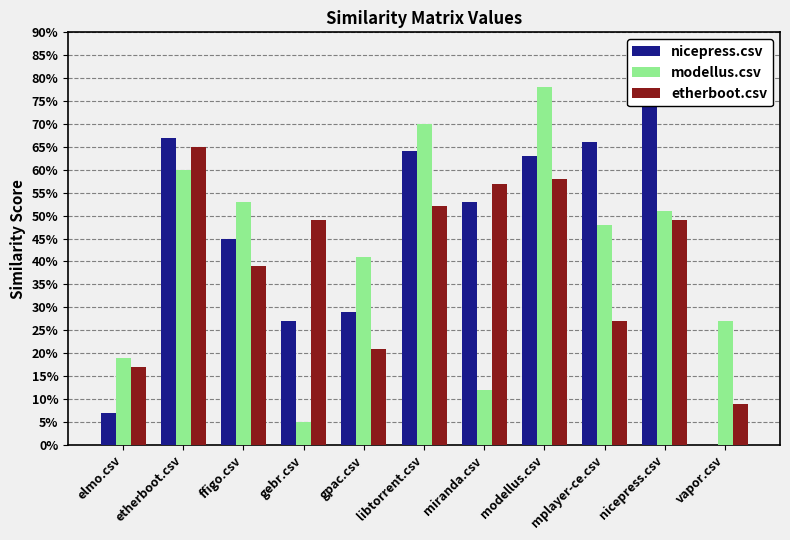

Which series has the widest spread of values?

nicepress.csv